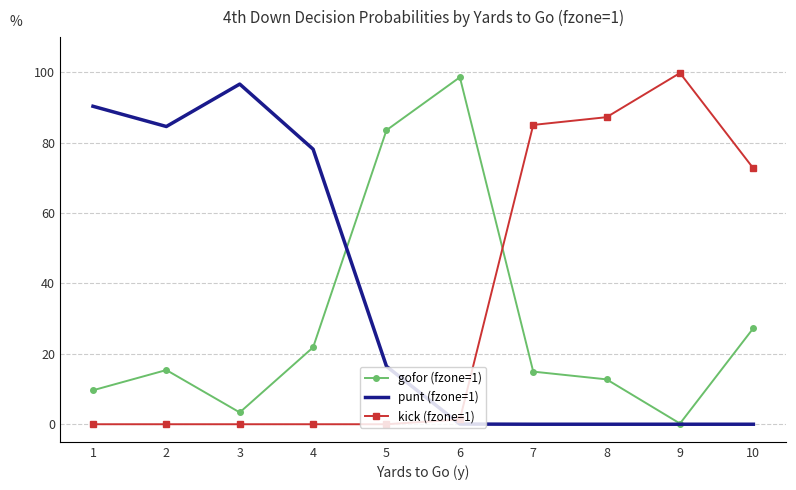

What is the total value across all series at 4?

100.0